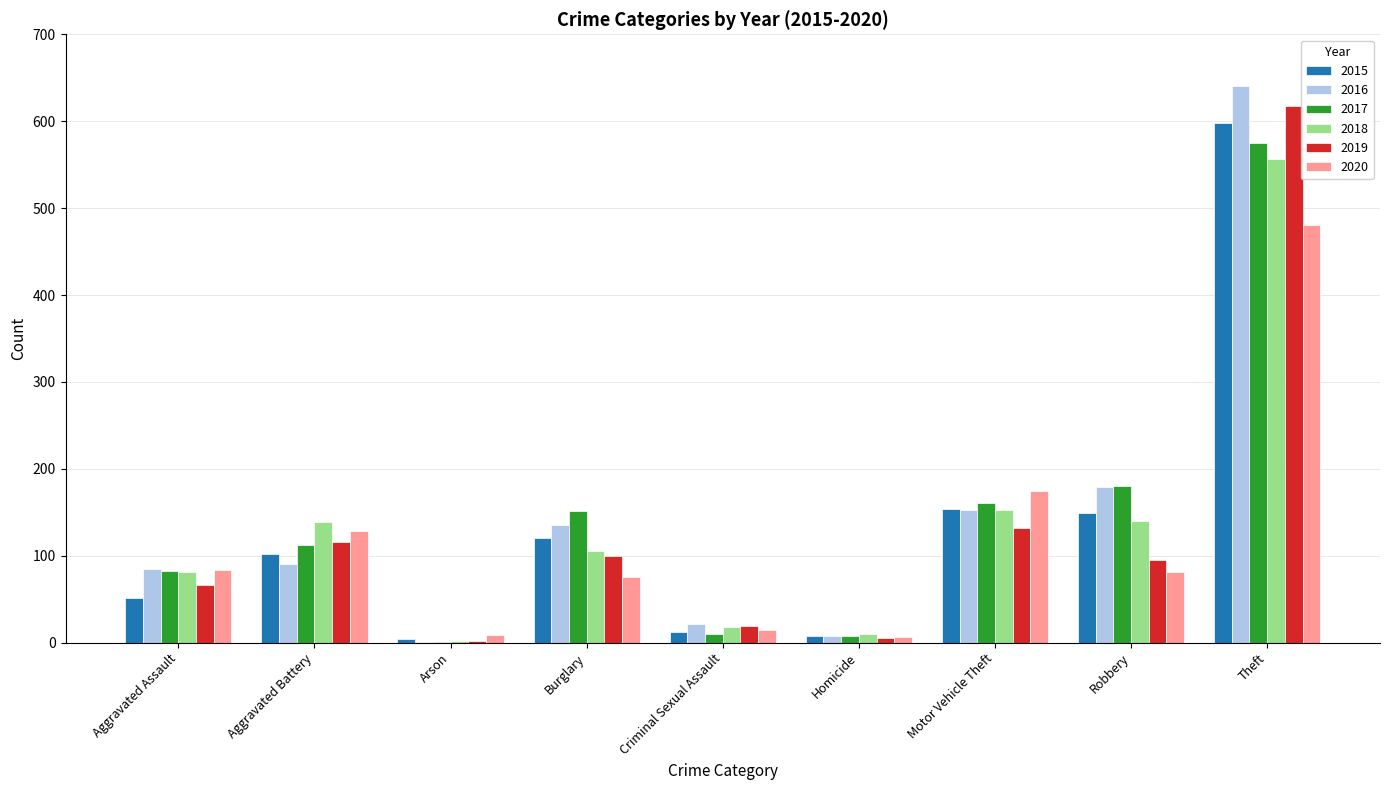

Is the value of 2016 at Homicide greater than the value of 2018 at Burglary?

No